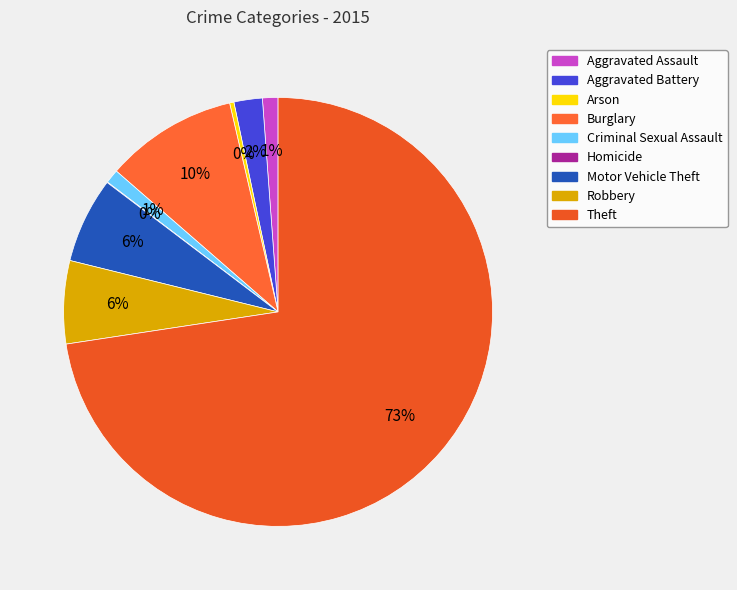

To the nearest percent, what percentage of the pie is Motor Vehicle Theft?

6%